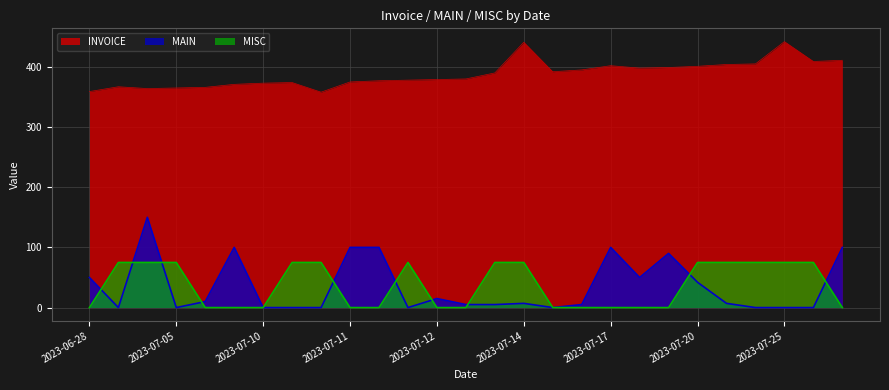

Which series has the largest range (max minus min)?

MAIN